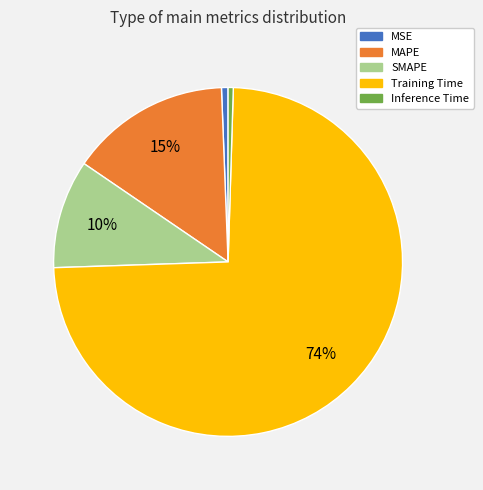

What percentage is the SMAPE slice, to the nearest percent?

10%